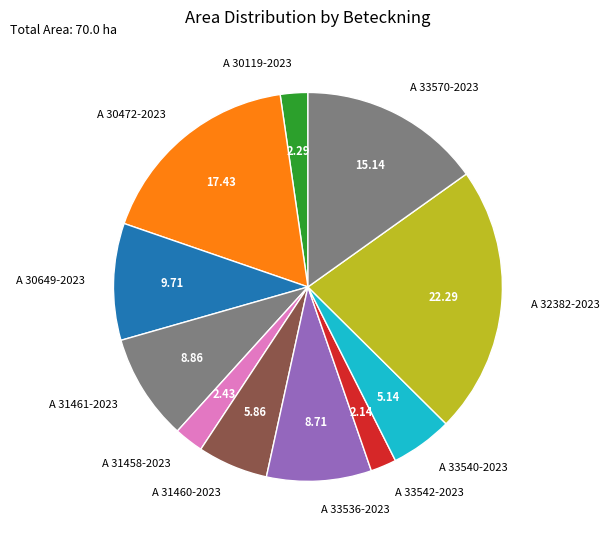

Does any single category account for the majority?

No